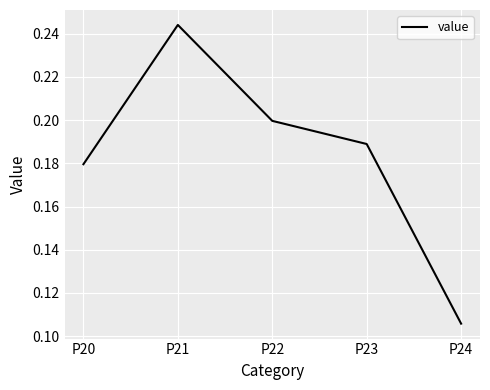

Which has a higher value, P24 or P22?

P22